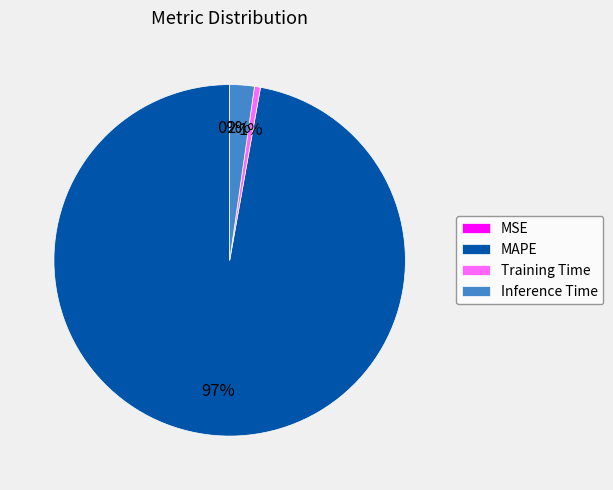

What percentage is the Training Time slice, to the nearest percent?

1%